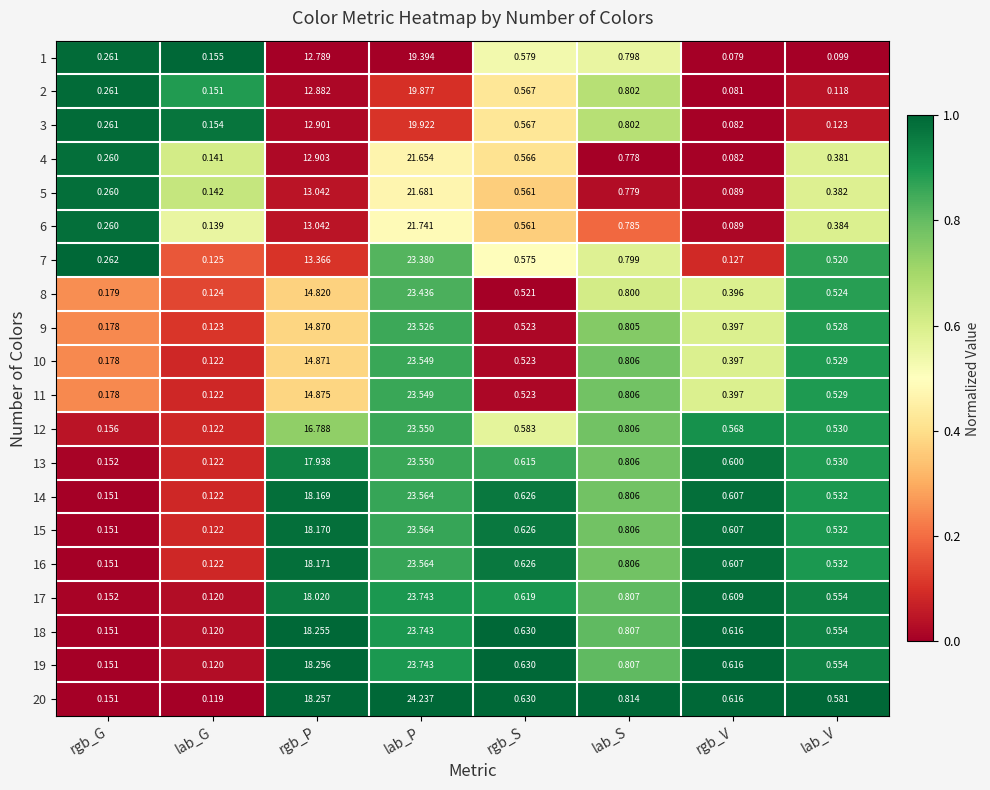

How many data points does each series have?

8